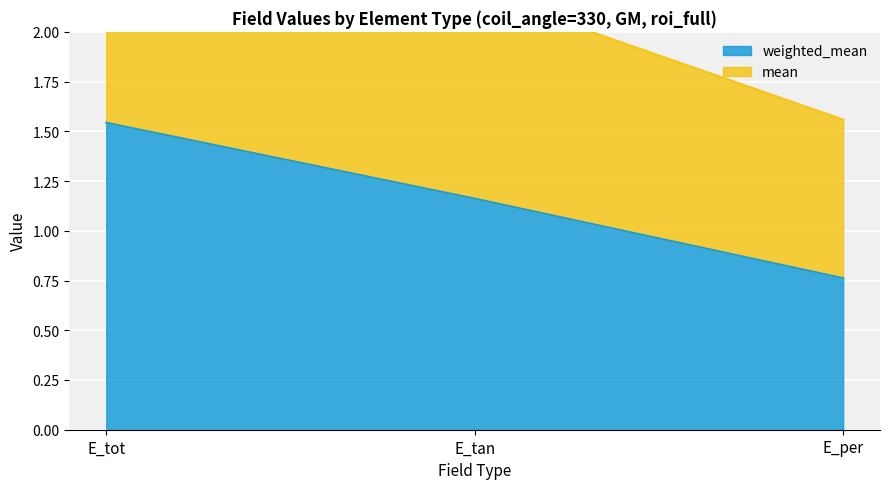

What is the value of the weighted_mean point at the 2nd from the left?

1.2